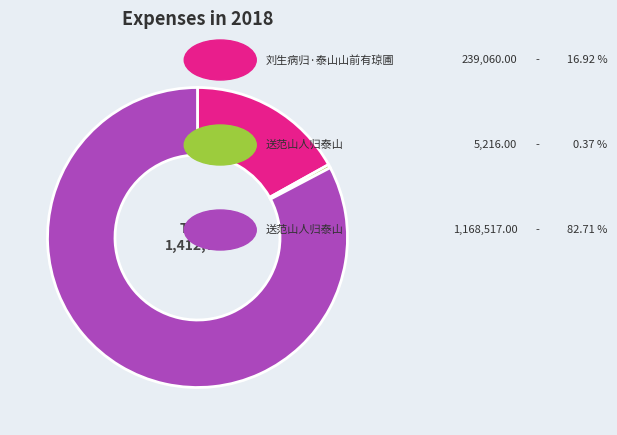

Is there a majority slice in this chart?

Yes